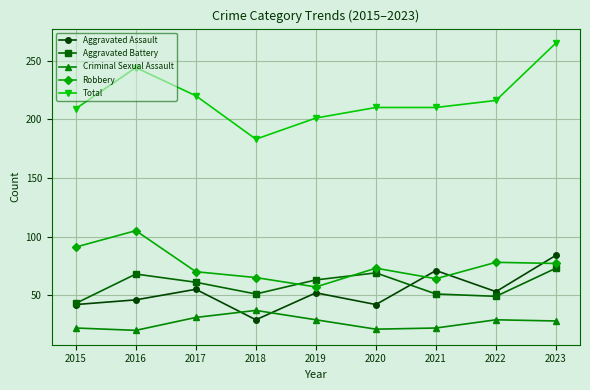

True or false: Aggravated Battery and Criminal Sexual Assault cross at least once.

False